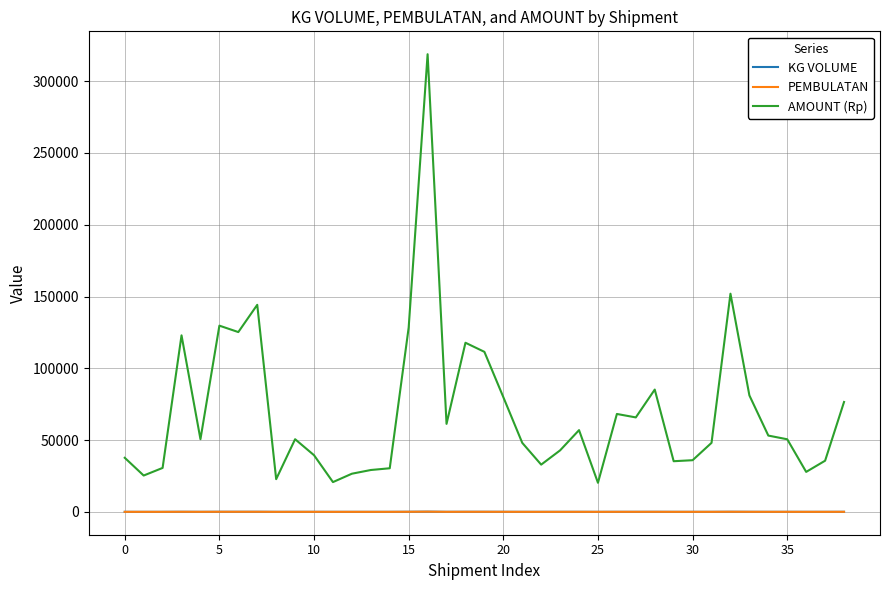

What is the greatest value displayed?

318780.0